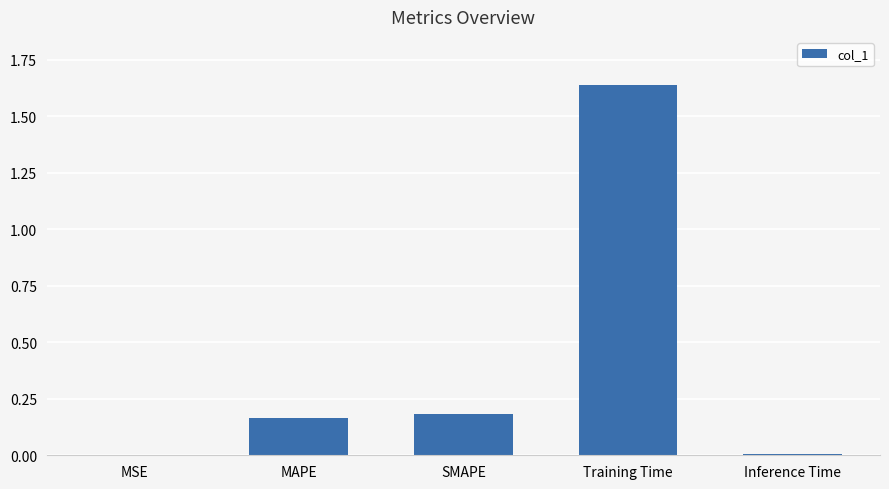

Which category has the highest value across all series?

Training Time